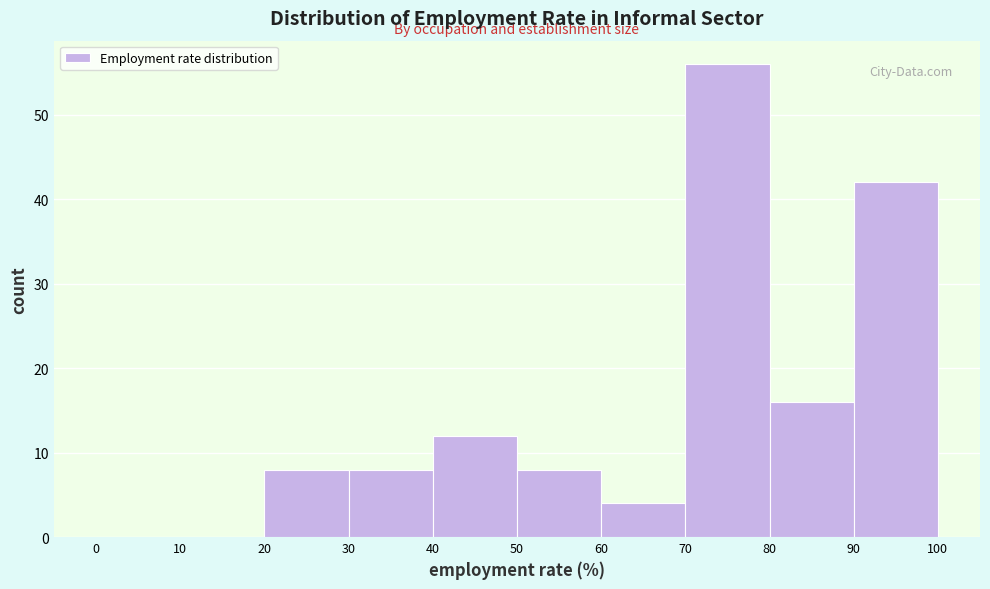

What is the height of the bar covering 30 to 40 on the x-axis? The values are not printed on the chart, so give them approximately, as read against the axis.

8